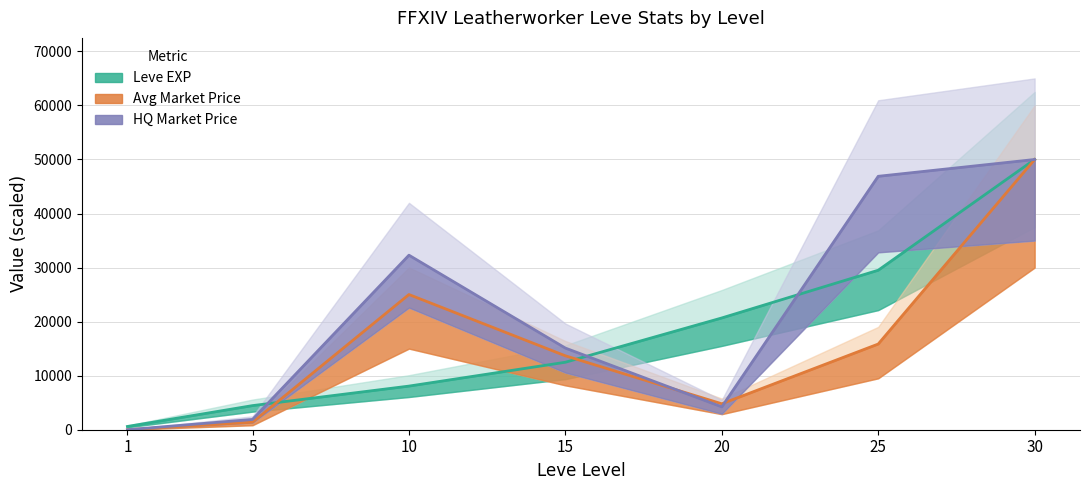

What are all the series names shown in the legend?

Leve EXP, Avg Market Price, HQ Market Price